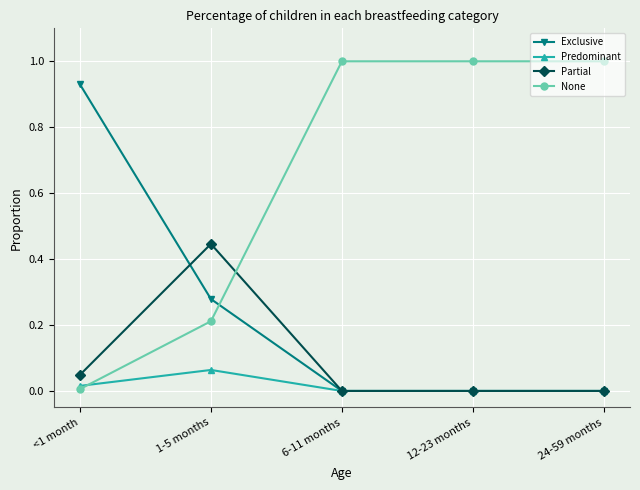

In Partial, how many points are higher than both neighbors (excluding endpoints)?

1